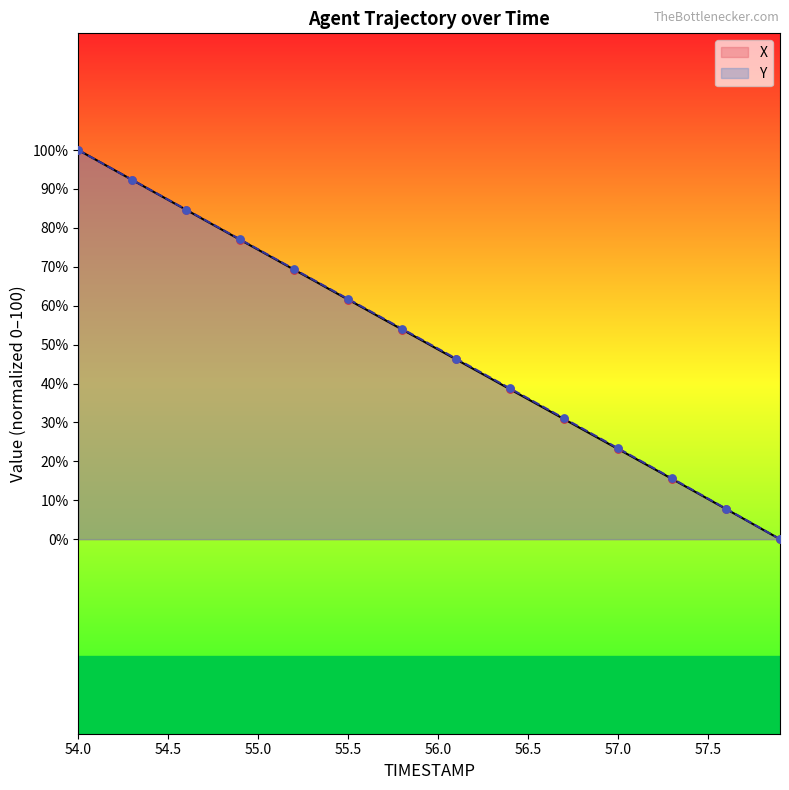

At how many categories does at least one series exceed 25?

30